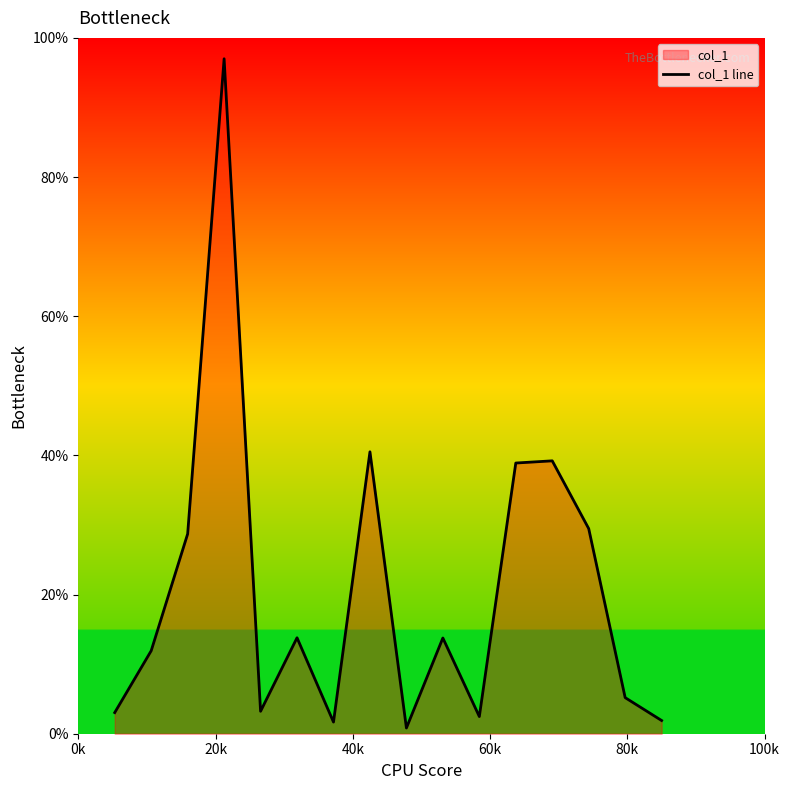

What is the greatest value displayed?

97.0